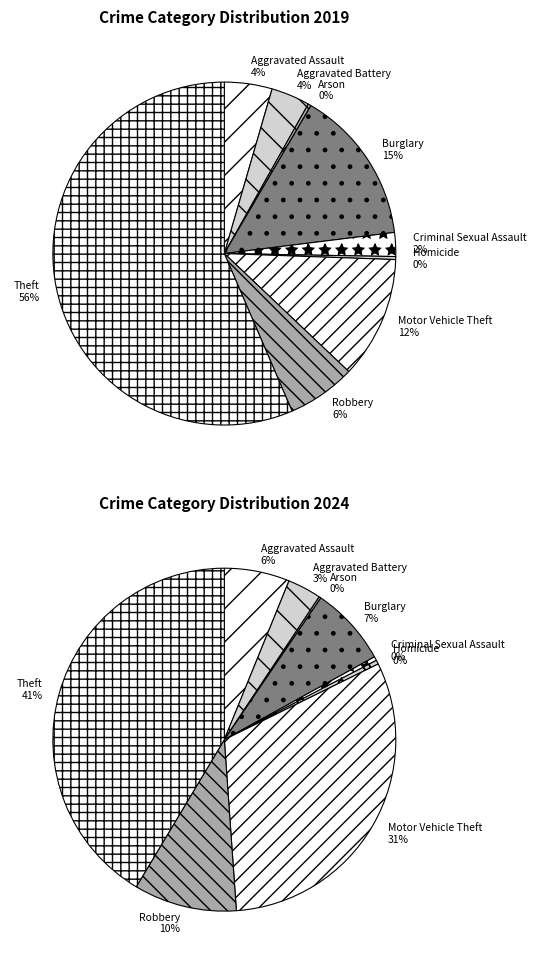

Do 6 and 7 together represent more than half of the pie?

No